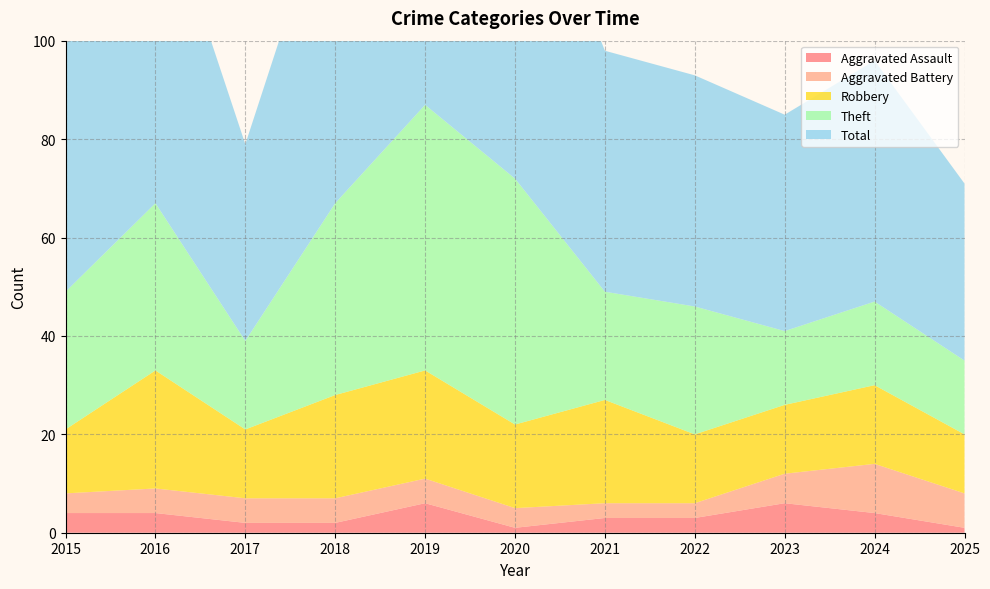

Reading left to right, what are all the values shown in this chart?

Aggravated Assault: 2015=4	2016=4	2017=2	2018=2	2019=6	2020=1	2021=3	2022=3	2023=6	2024=4	2025=1
Aggravated Battery: 2015=4	2016=5	2017=5	2018=5	2019=5	2020=4	2021=3	2022=3	2023=6	2024=10	2025=7
Robbery: 2015=13	2016=24	2017=14	2018=21	2019=22	2020=17	2021=21	2022=14	2023=14	2024=16	2025=12
Theft: 2015=28	2016=34	2017=18	2018=39	2019=54	2020=50	2021=22	2022=26	2023=15	2024=17	2025=15
Total: 2015=50	2016=67	2017=40	2018=68	2019=87	2020=72	2021=49	2022=47	2023=44	2024=49	2025=36